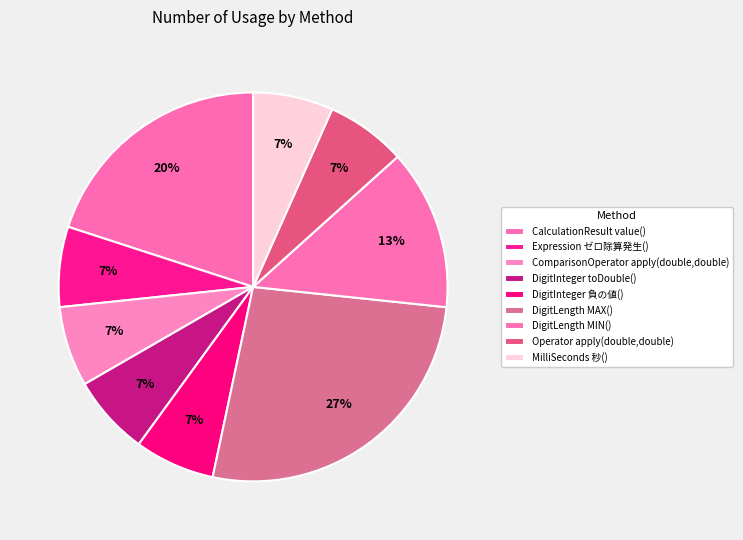

How many segments does this pie chart have?

9